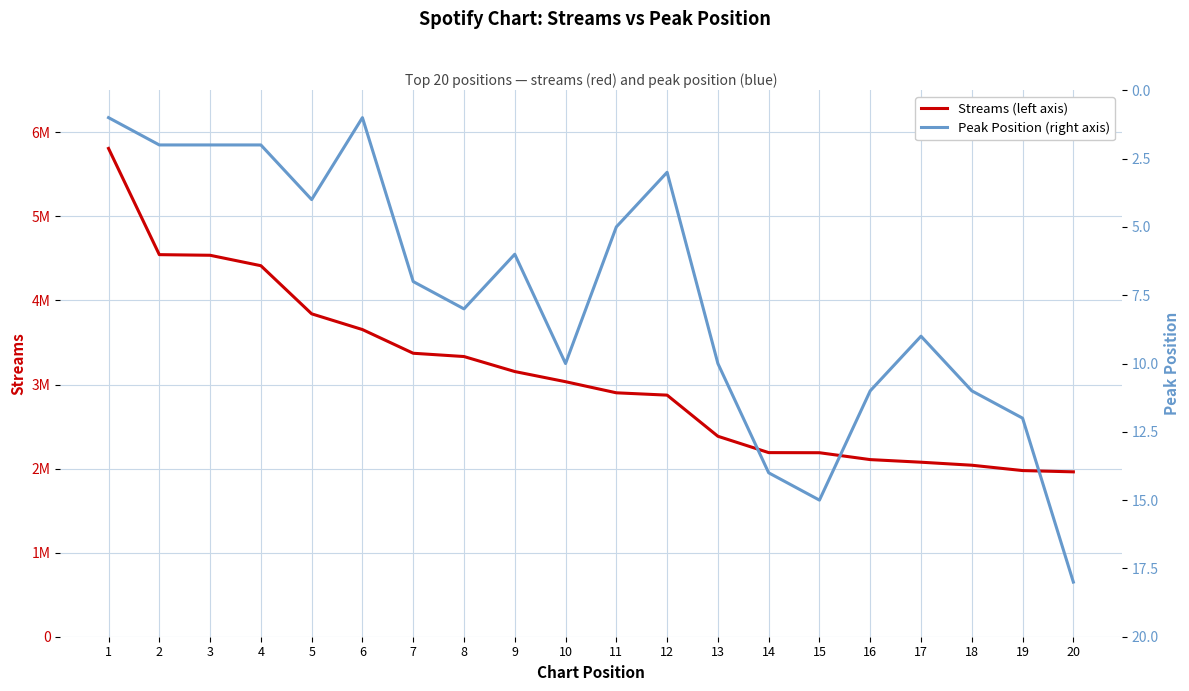

How many interior local peaks does the Peak Position (right axis) series have?

4